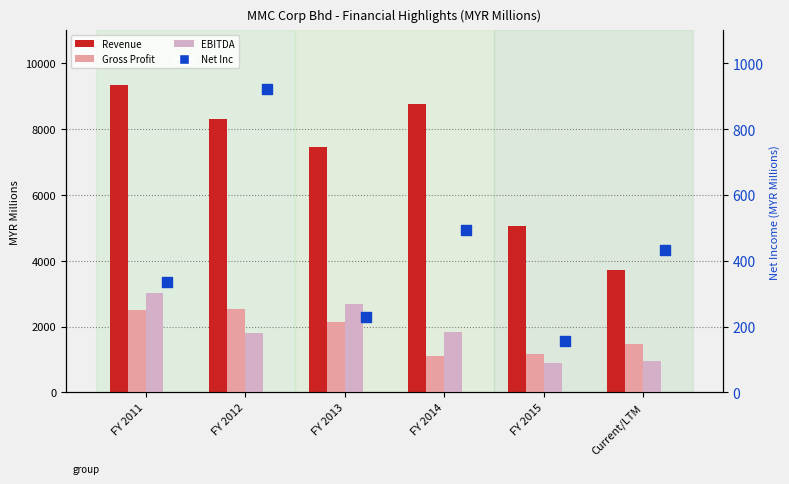

Which series reaches the minimum Y coordinate?

Net Inc